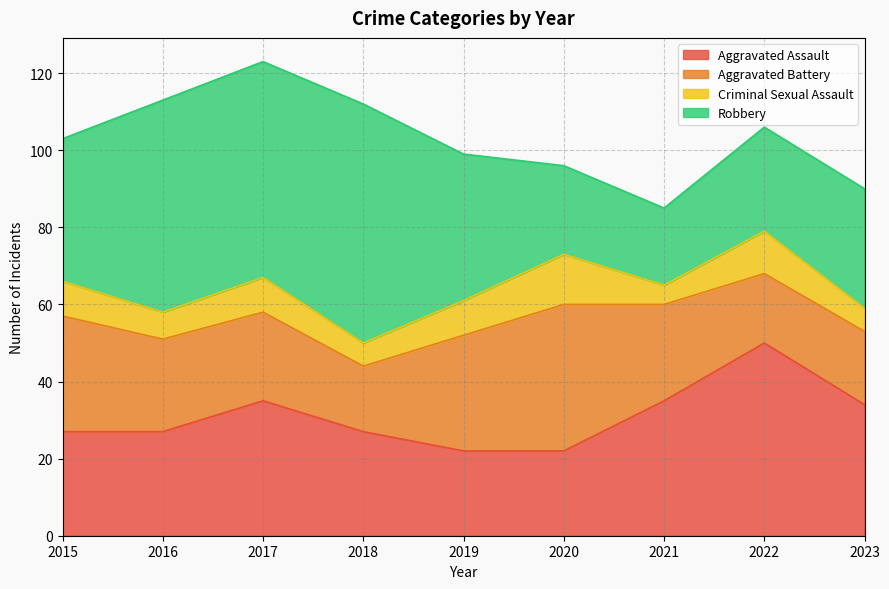

True or false: Aggravated Assault has more than 0 points higher than both neighbors.

True